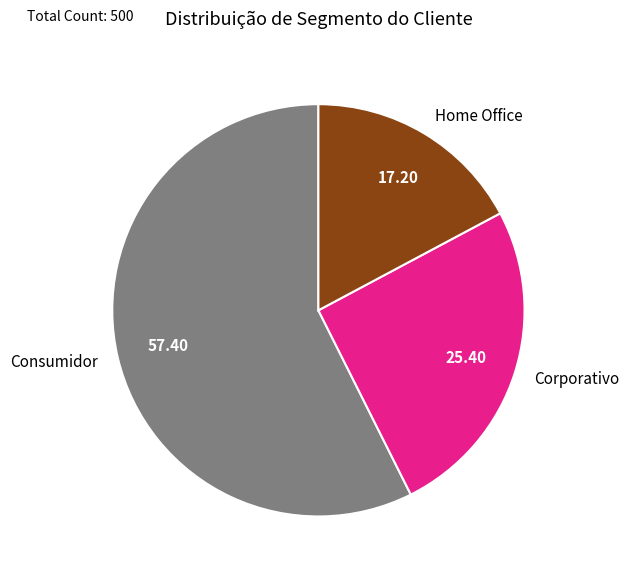

Is the sum of Home Office and Consumidor greater than half?

Yes